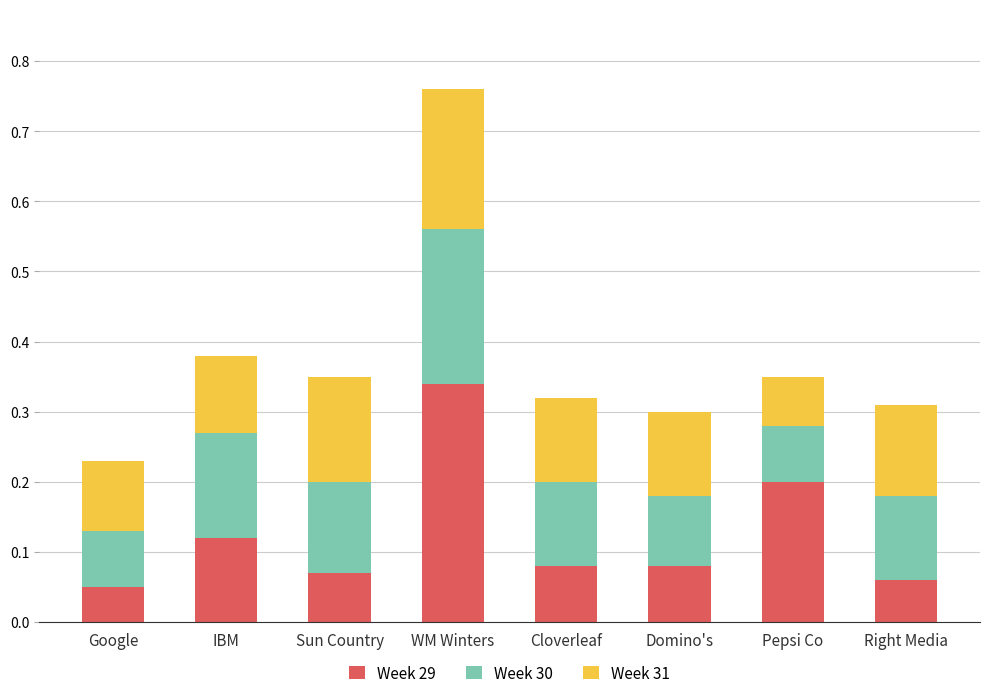

What is the total value across all series at WM Winters?

0.8